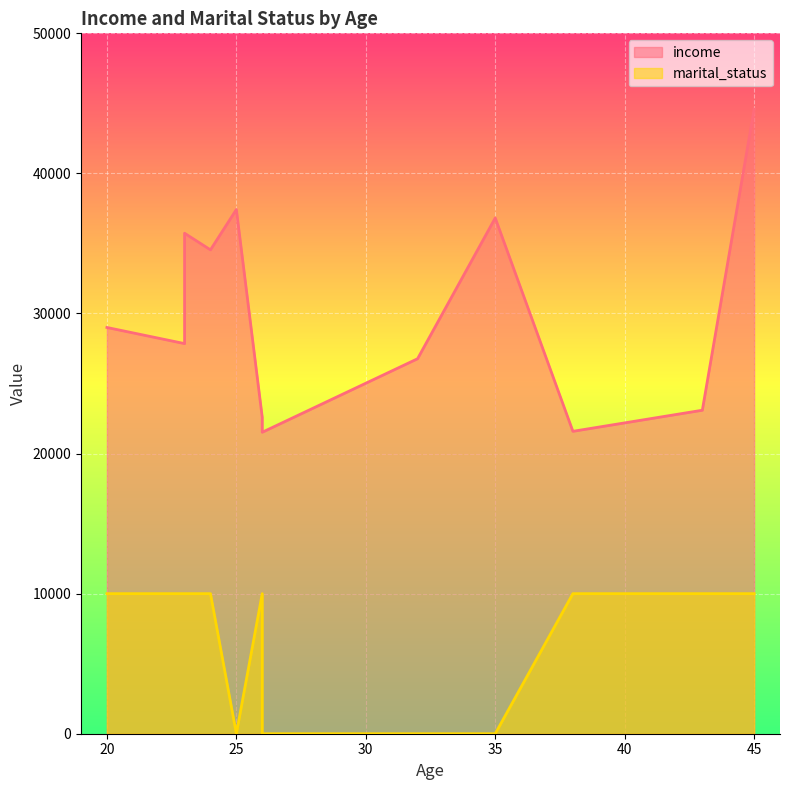

How many values in the marital_status series are below 1?

4